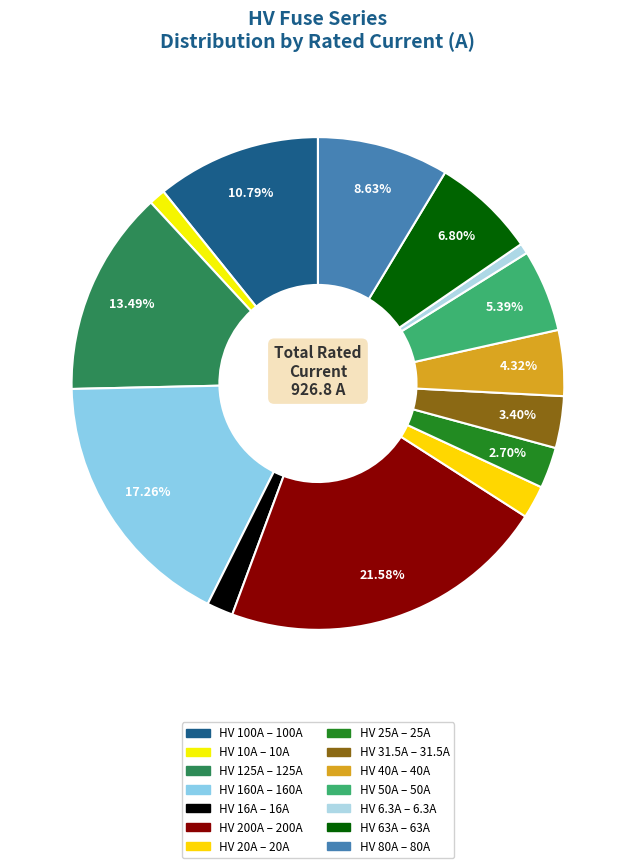

Is there any slice that represents more than half of the pie?

No